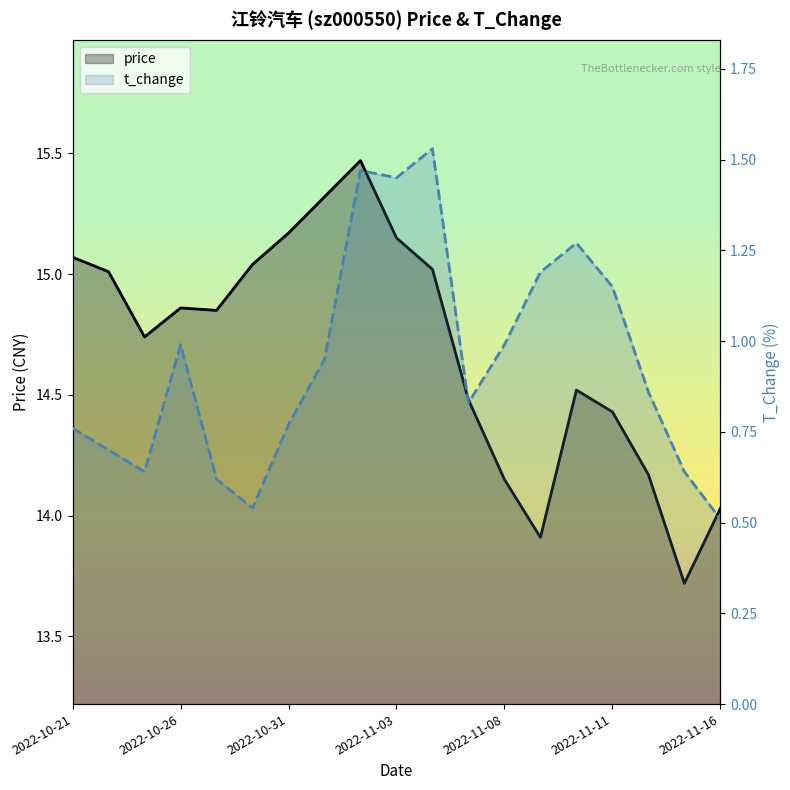

What position from the left is 2022-10-28?

6